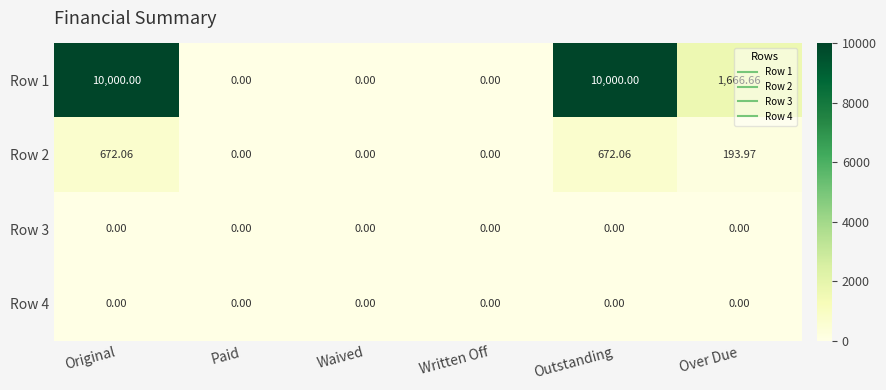

At which label does Row 1 first exceed 1666?

Original